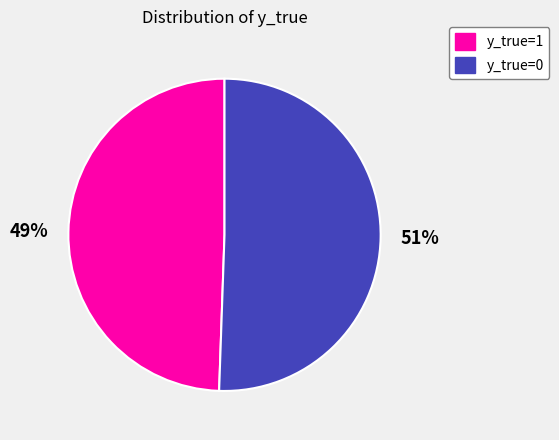

Rank the categories by value from lowest to highest.

y_true=1, y_true=0